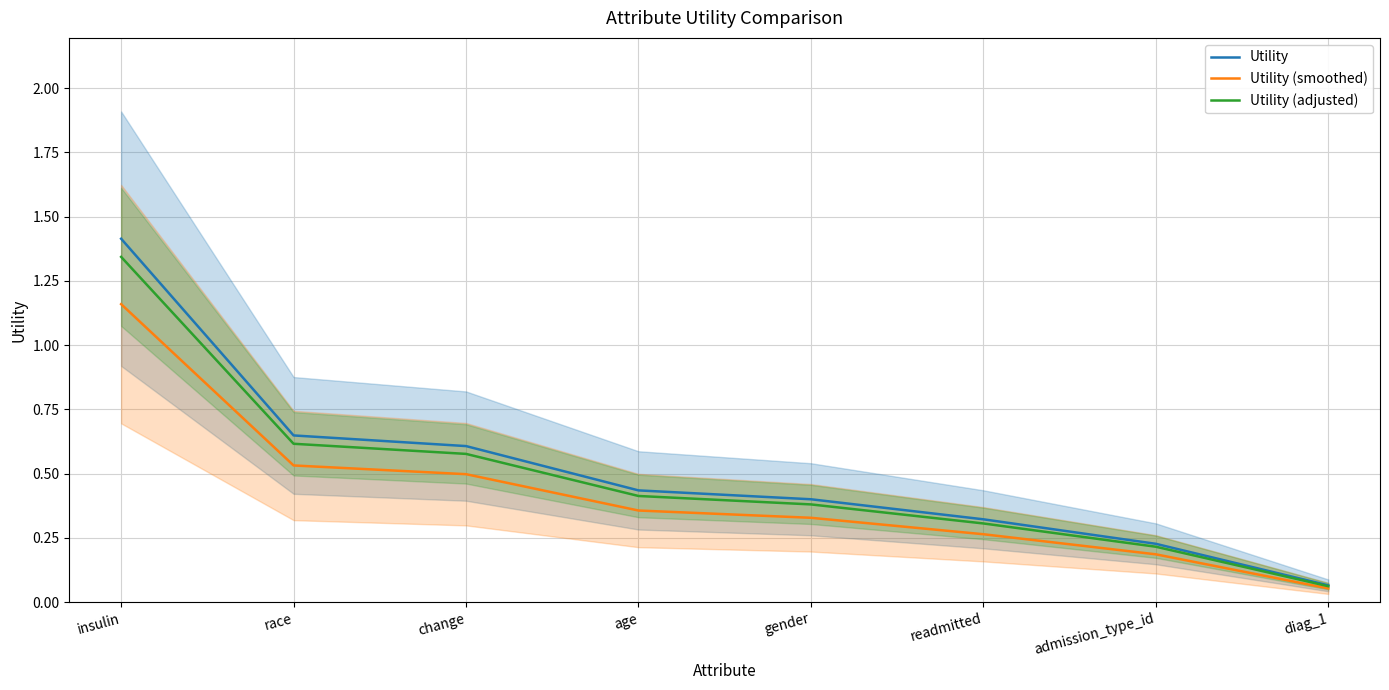

What is the difference between the second highest and second lowest values in the Utility (smoothed) series?

0.3